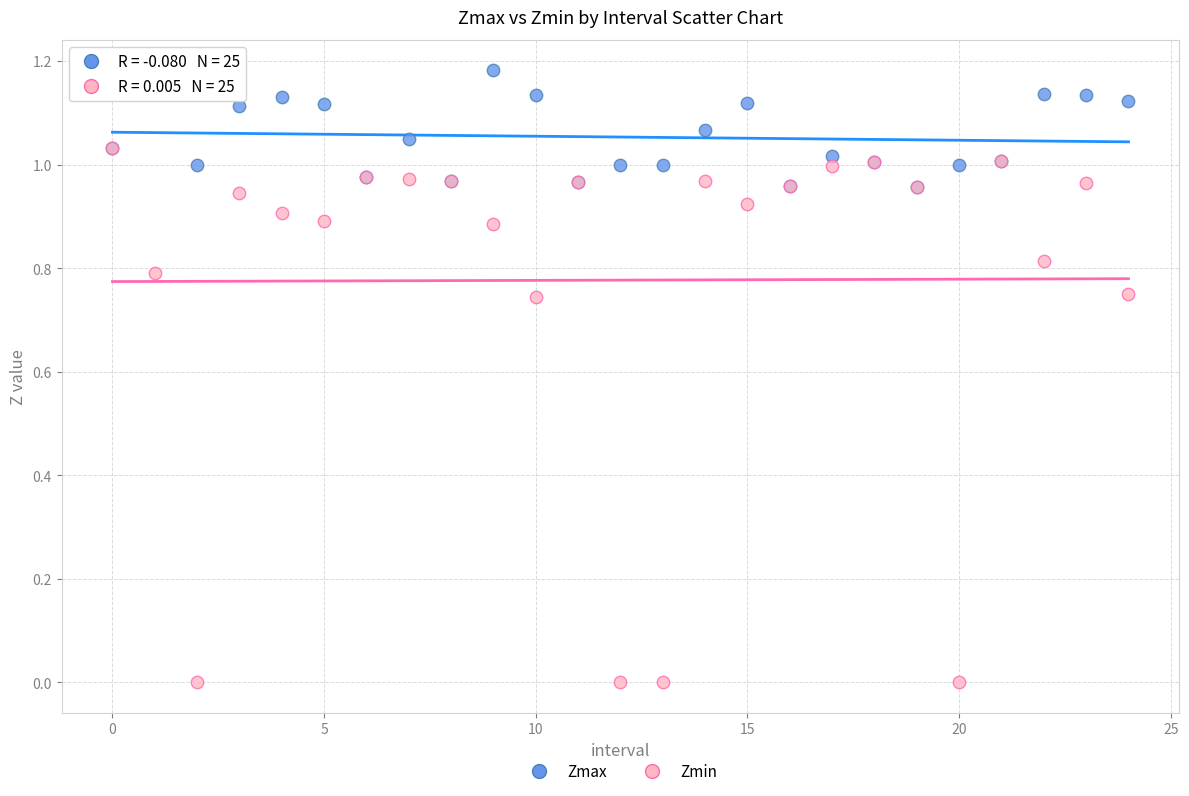

What are all the series names shown in the legend?

Zmax, Zmin